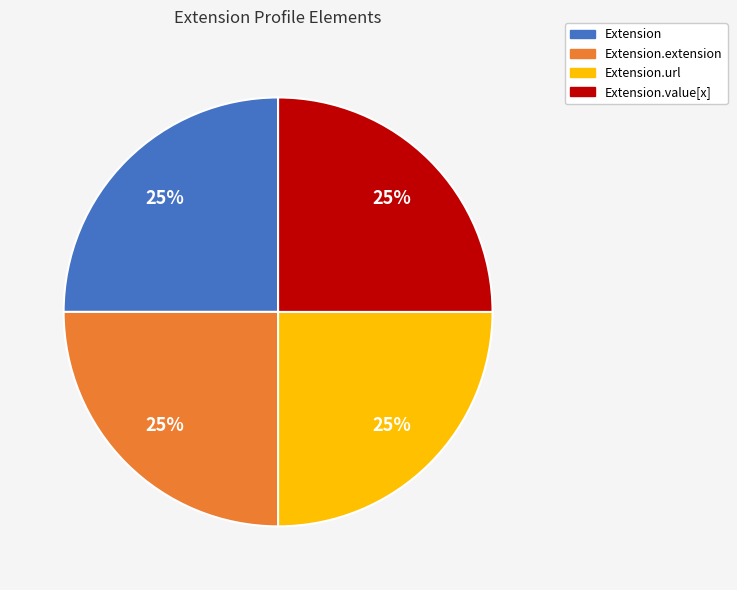

Does any single category account for the majority?

No